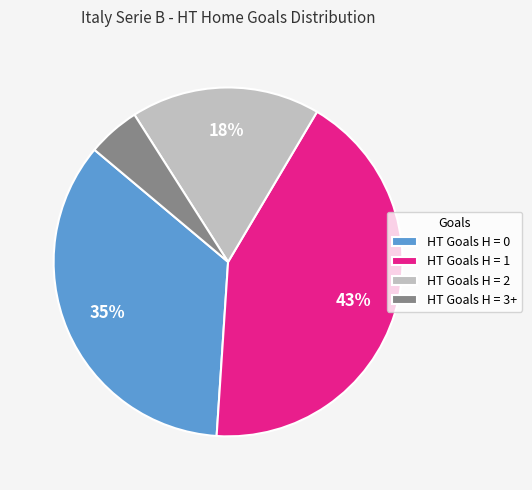

Between HT Goals H = 1 and HT Goals H = 2, which is larger?

HT Goals H = 1